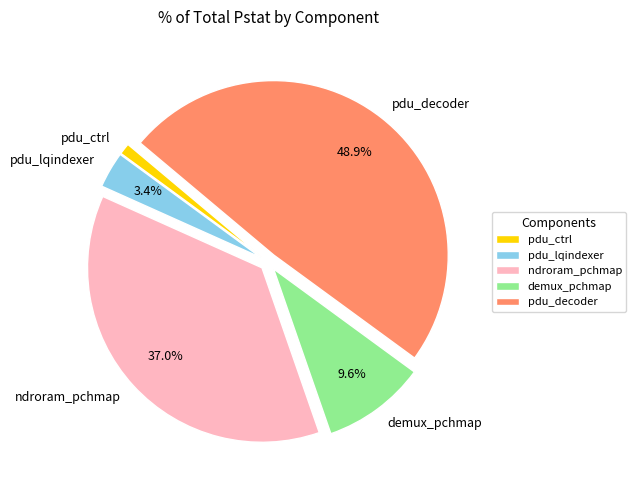

How much of the chart is everything except ndroram_pchmap?

63.0%